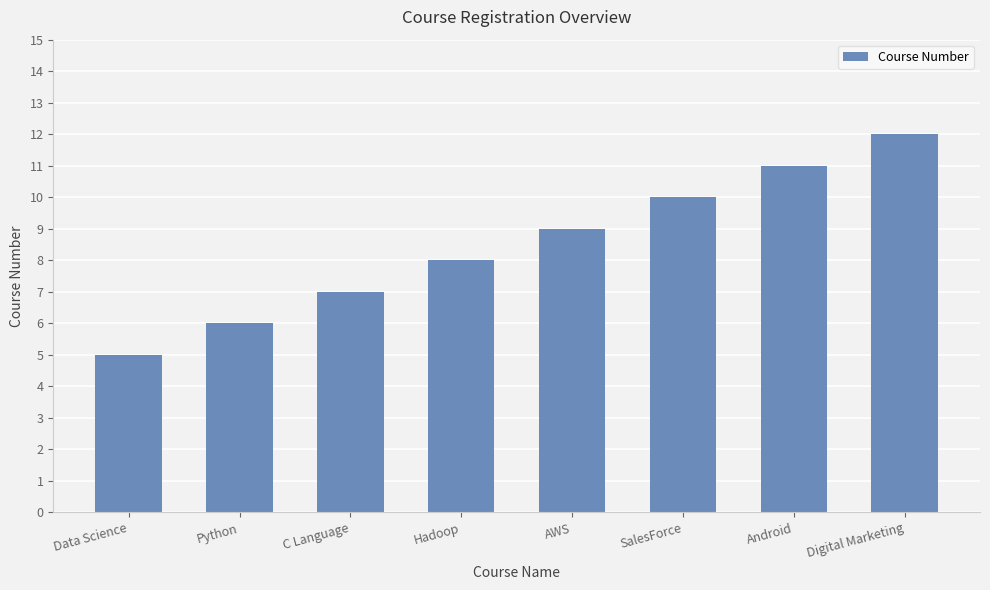

Which category has the highest value across all series?

Digital Marketing